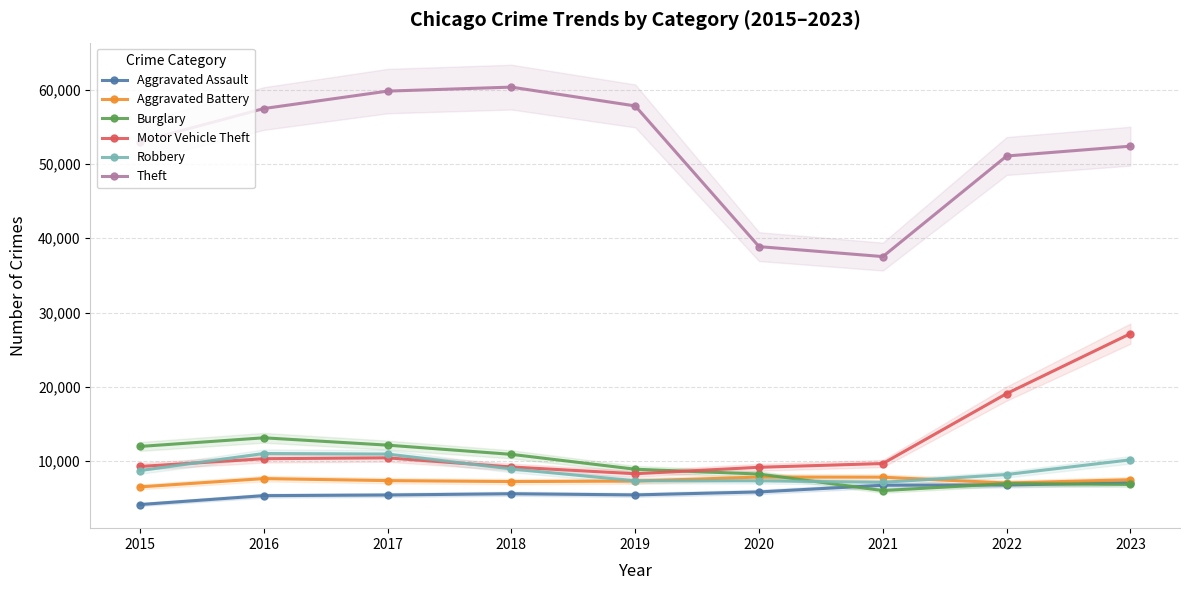

What is the value of the Burglary point at the 8th from the left?

6984